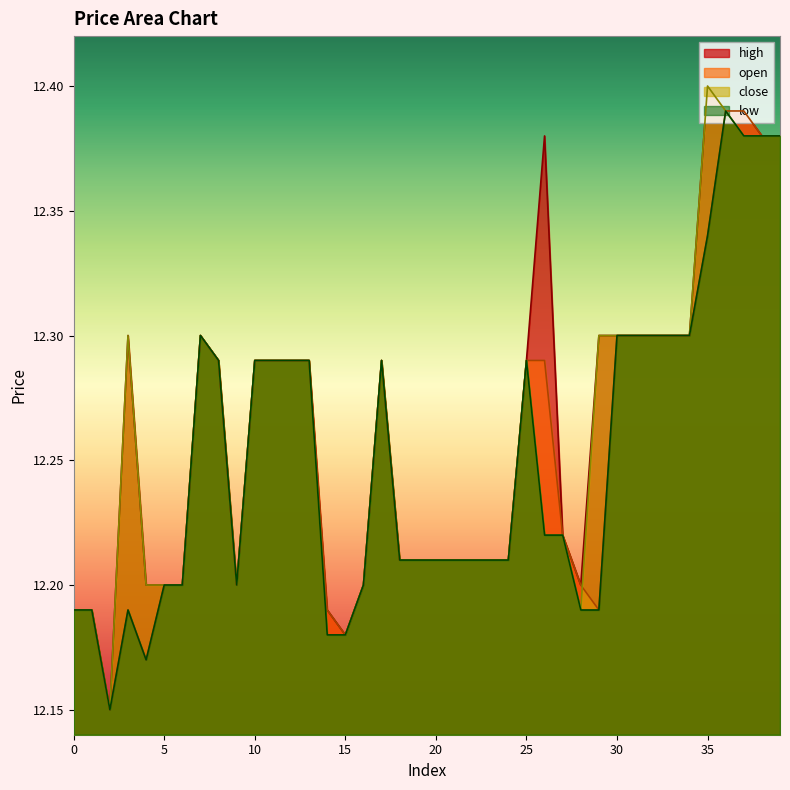

Between 22 and 28, which series saw the biggest shift?

close